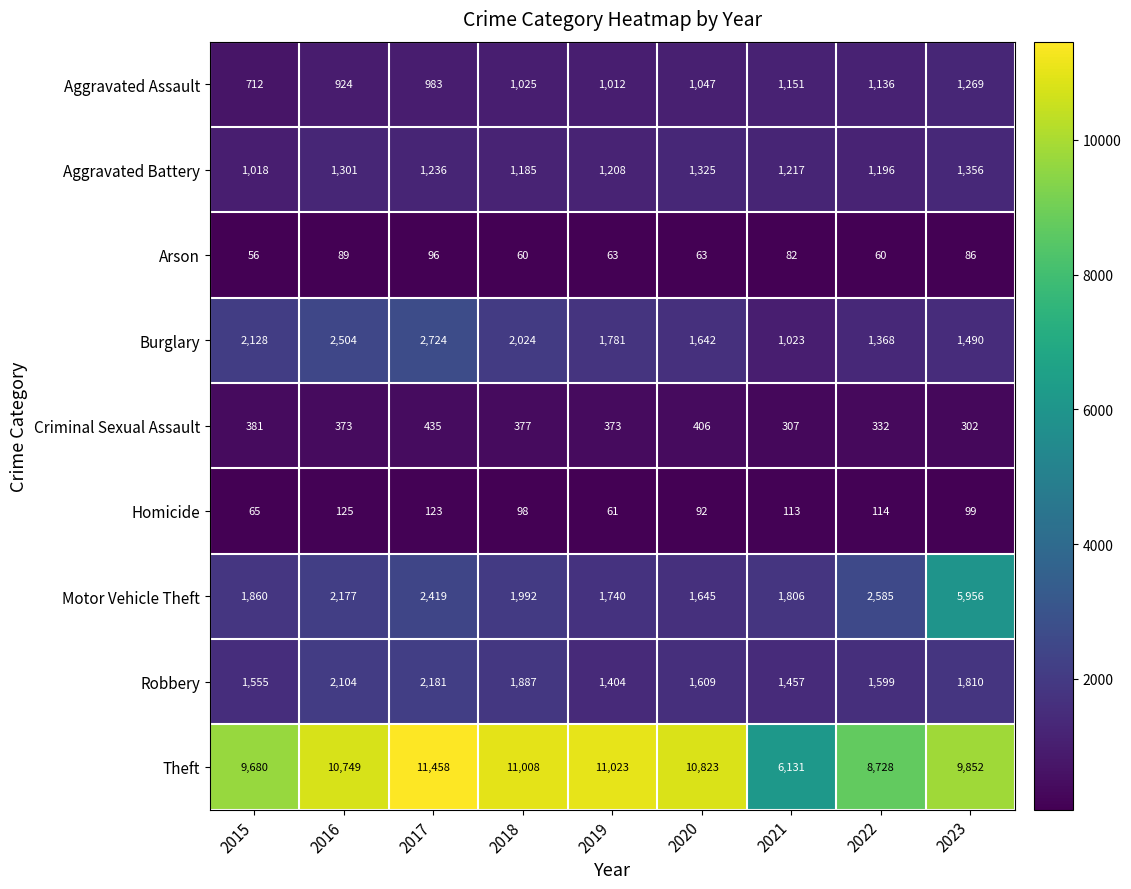

List the series in order of their peak value, highest first.

Theft, Motor Vehicle Theft, Burglary, Robbery, Aggravated Battery, Aggravated Assault, Criminal Sexual Assault, Homicide, Arson